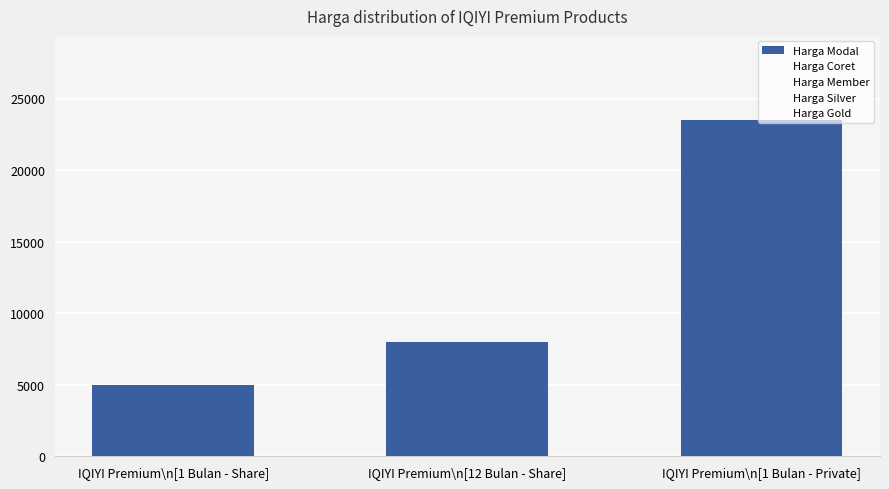

What is the ratio of the value at IQIYI Premium\n[12 Bulan - Share] to the value at IQIYI Premium\n[1 Bulan - Share]?

1.6